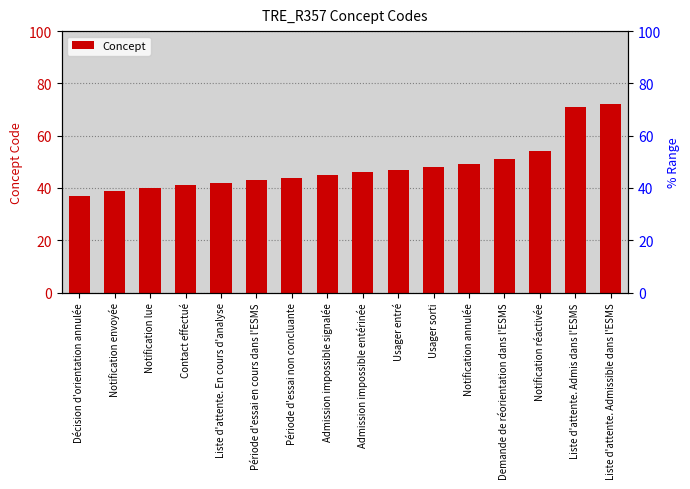

What is the label of the 2nd bar from the left?

Notification envoyée